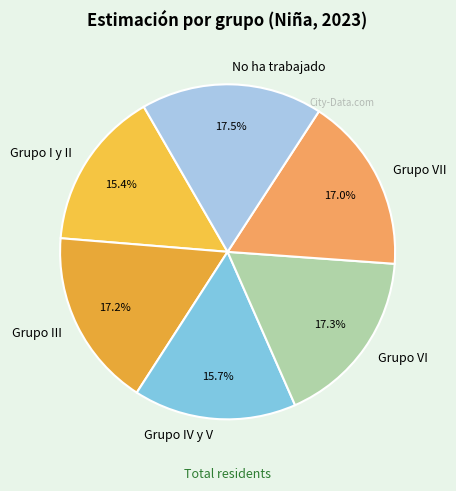

Between Grupo III and Grupo IV y V, which is larger?

Grupo III